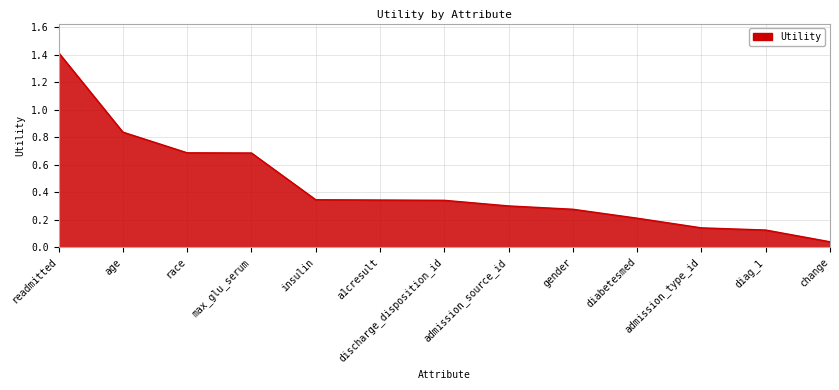

Which label corresponds to the smallest value in the chart?

change